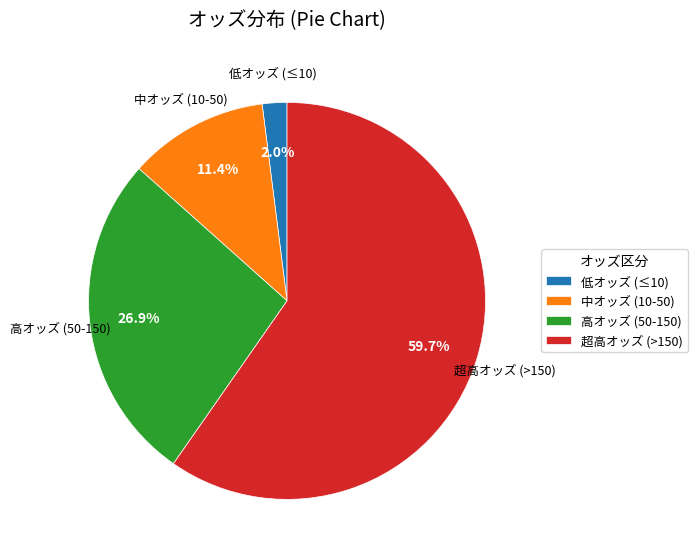

Combined, do 低オッズ (≤10) and 中オッズ (10-50) account for over 50%?

No